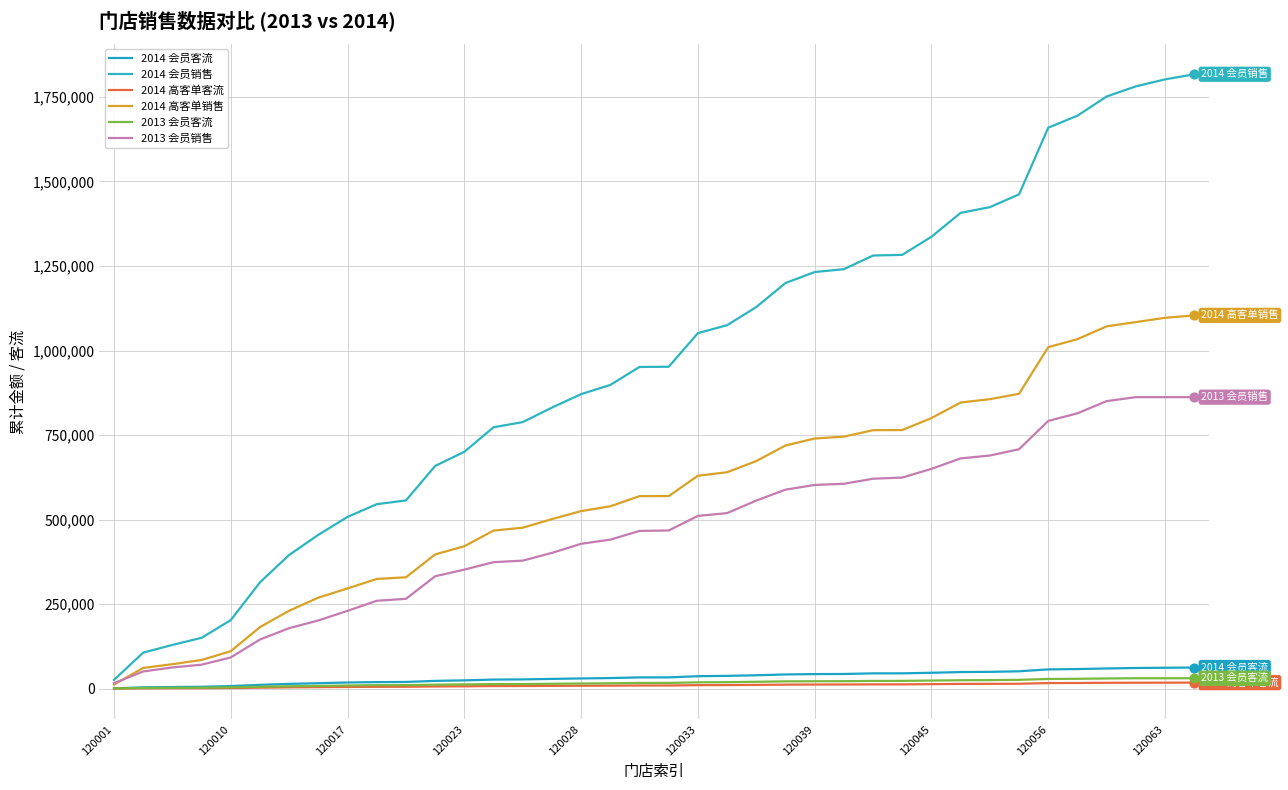

Which series has the largest total across all categories?

2014 会员销售